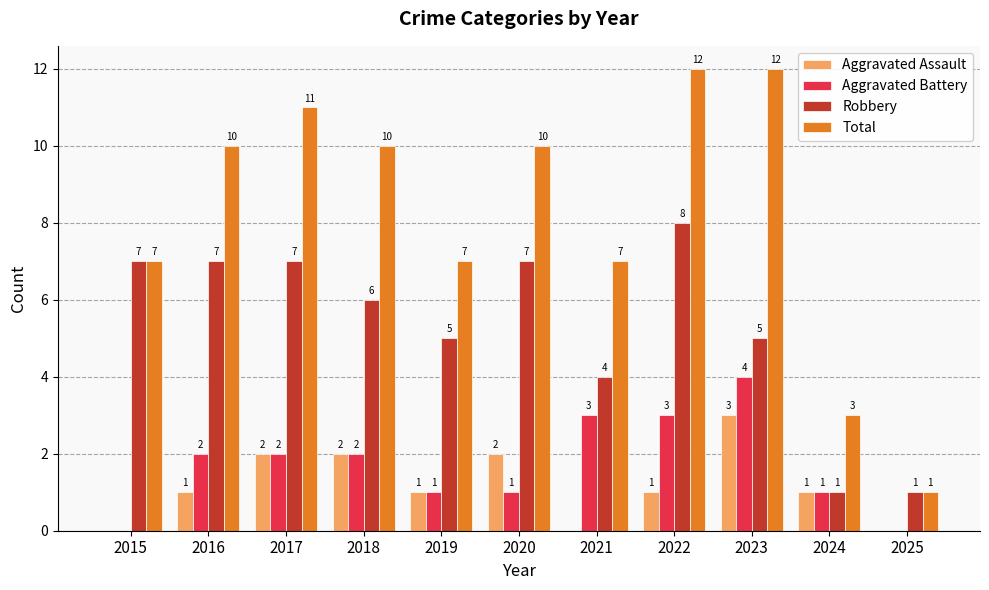

What is the maximum value for Aggravated Assault?

3